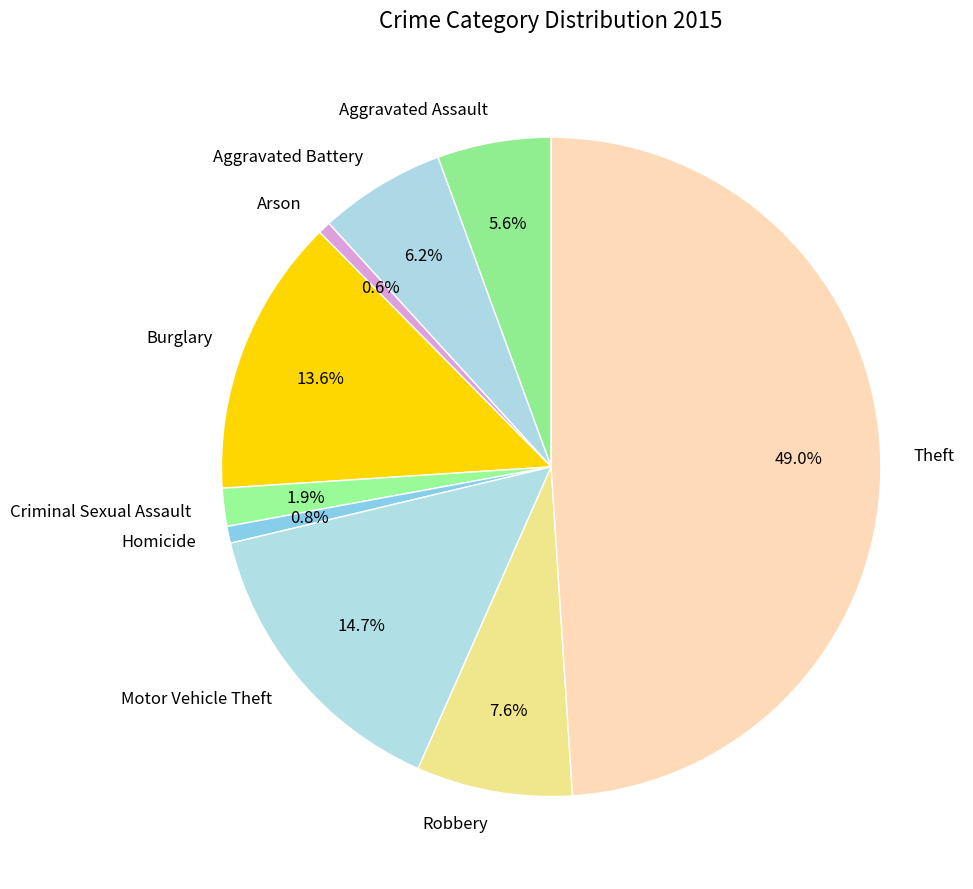

True or false: Robbery accounts for 1% of the total.

False